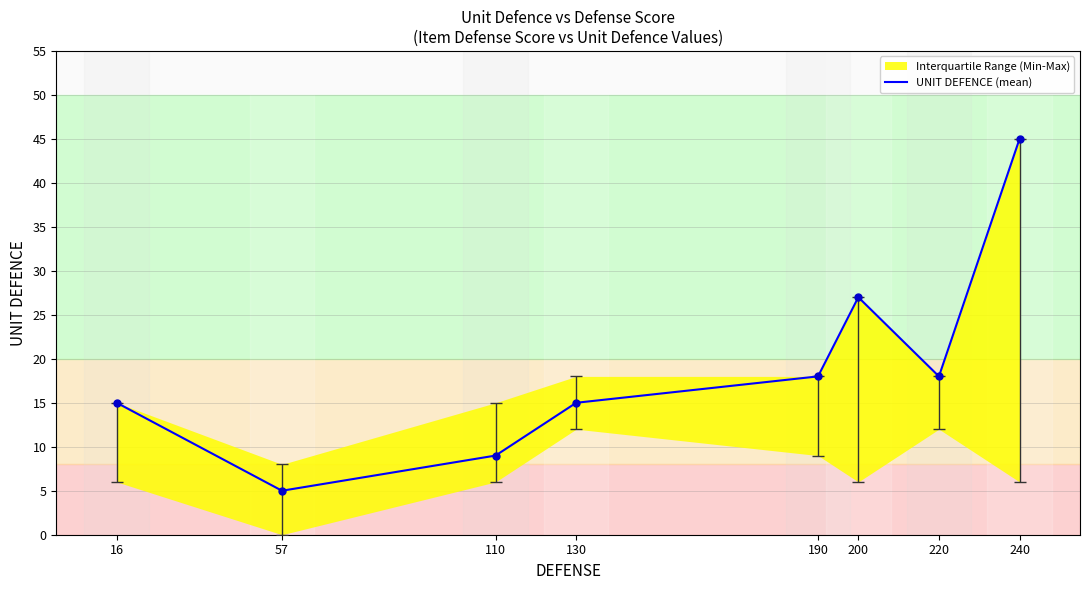

Approximately how many times larger is the value at 200 compared to 240?

0.6